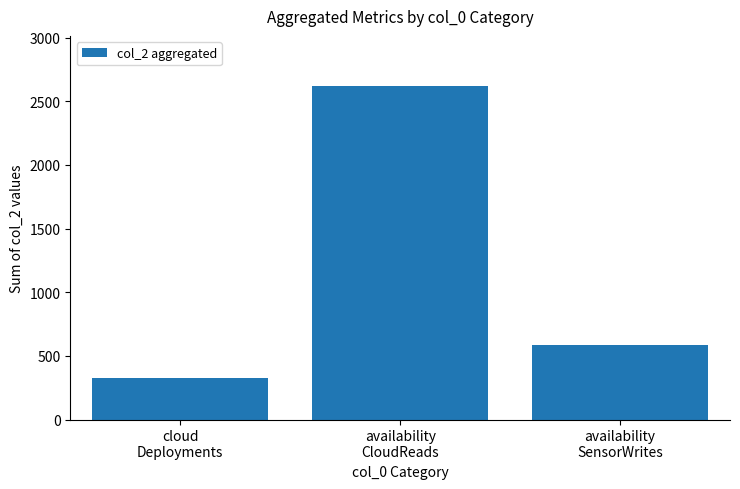

What is the label of the 3rd bar from the right?

cloud
Deployments